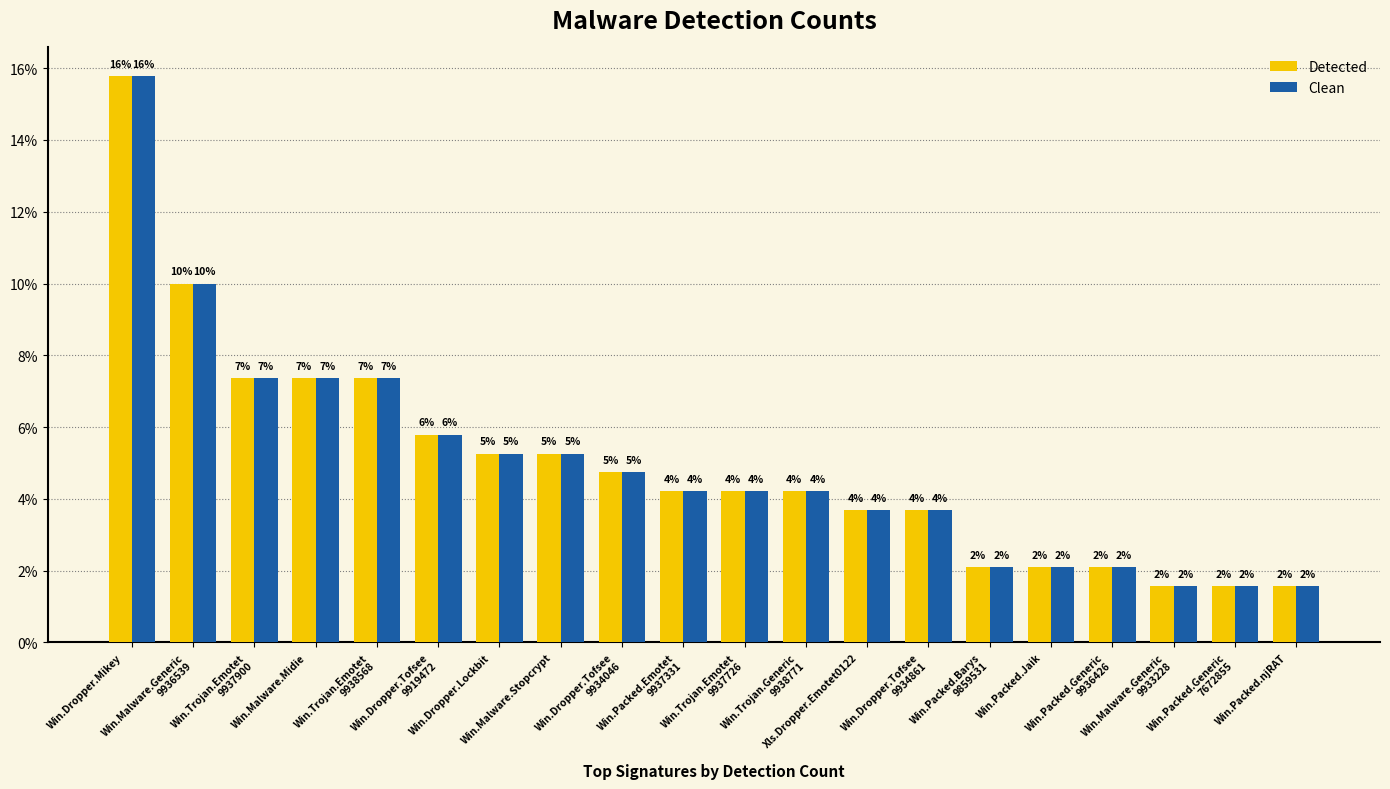

What are all the series names shown in the legend?

Detected, Clean